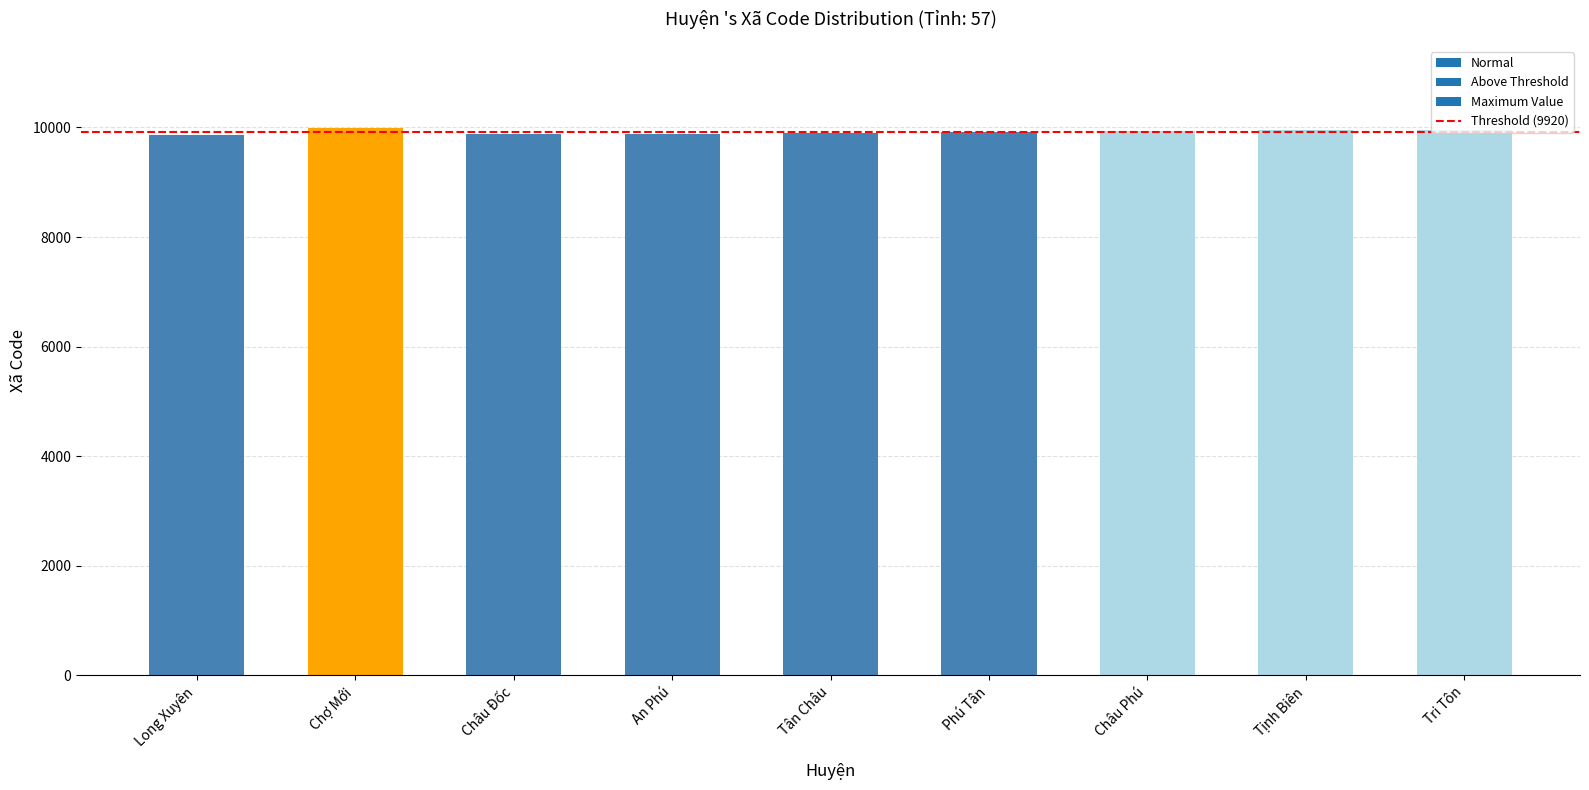

What is the value of the 3rd bar from the left?

9881